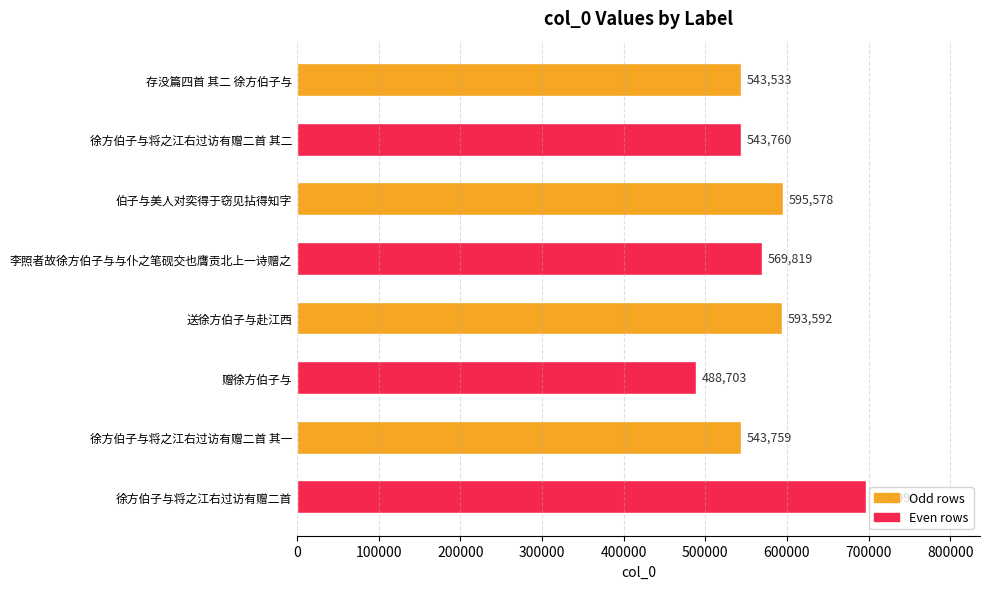

List the labels in order of value, smallest first.

赠徐方伯子与, 存没篇四首 其二 徐方伯子与, 徐方伯子与将之江右过访有赠二首 其一, 徐方伯子与将之江右过访有赠二首 其二, 李照者故徐方伯子与与仆之笔砚交也膺贡北上一诗赠之, 送徐方伯子与赴江西, 伯子与美人对奕得于窃见拈得知字, 徐方伯子与将之江右过访有赠二首